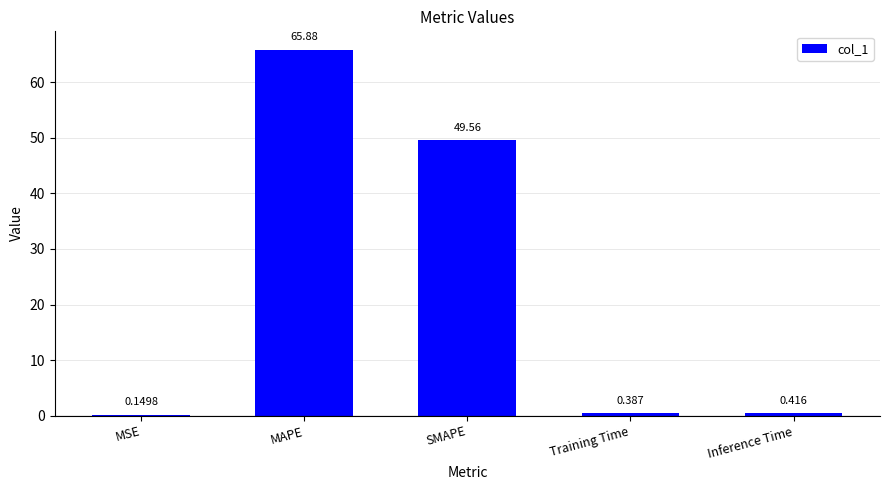

Is it true that the value at MAPE is 37.9?

False